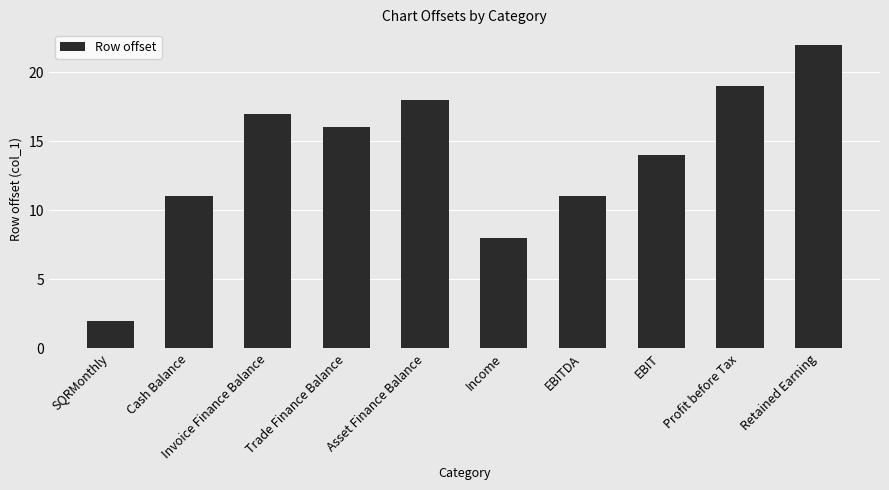

How many bars are there in total?

10